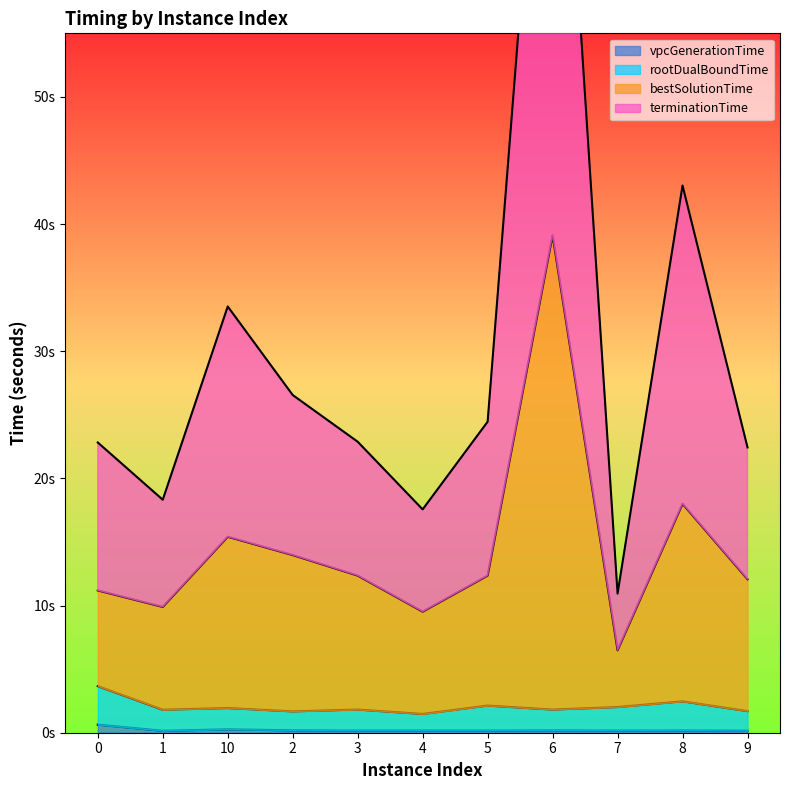

Between 2 and 4, which is larger?

2